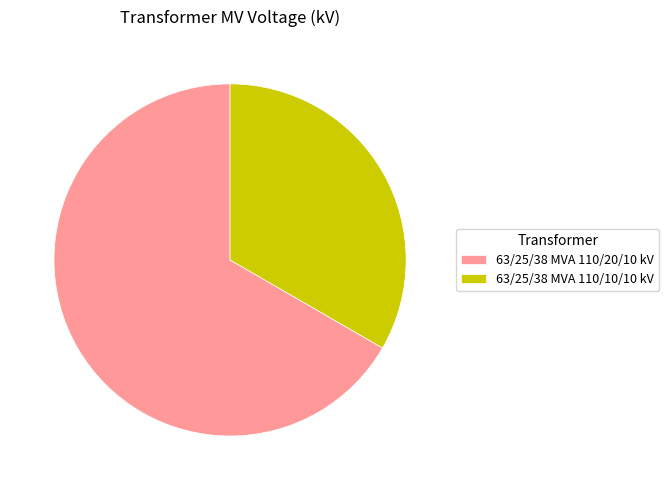

Rank the categories by value from highest to lowest.

63/25/38 MVA 110/20/10 kV, 63/25/38 MVA 110/10/10 kV